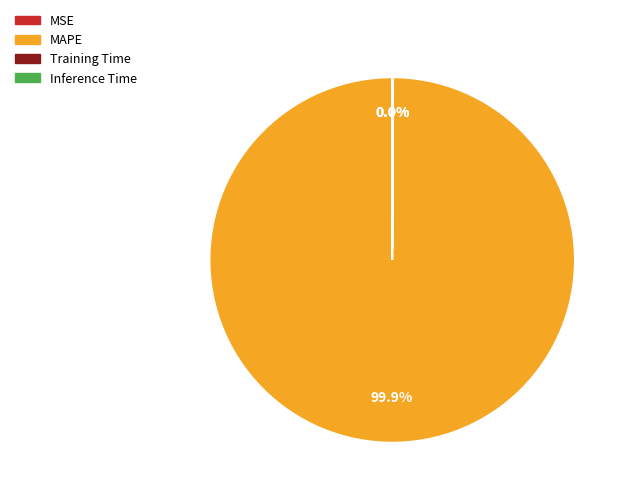

Which slice is the largest?

MAPE